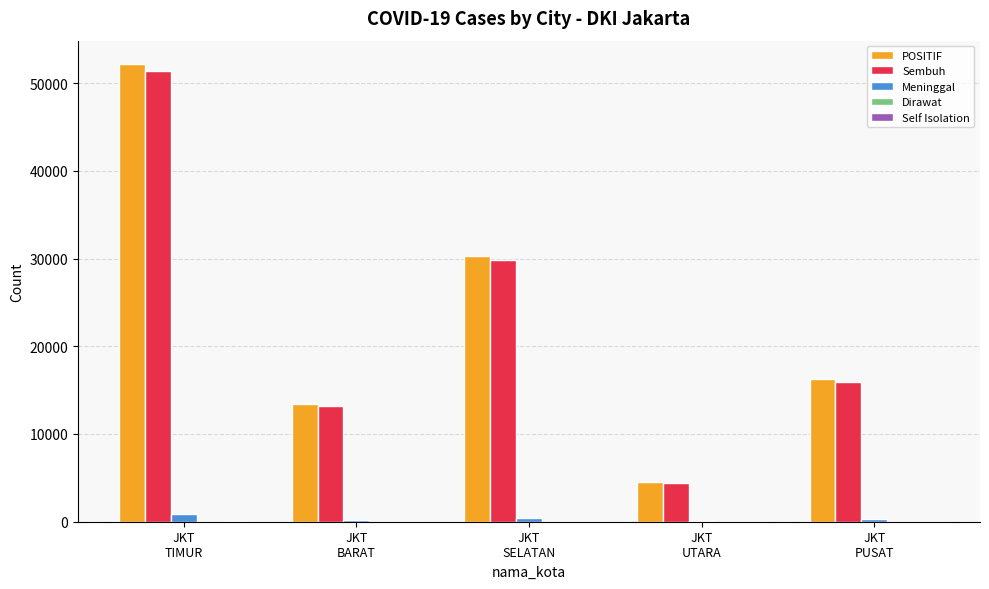

How many groups of bars are there?

5